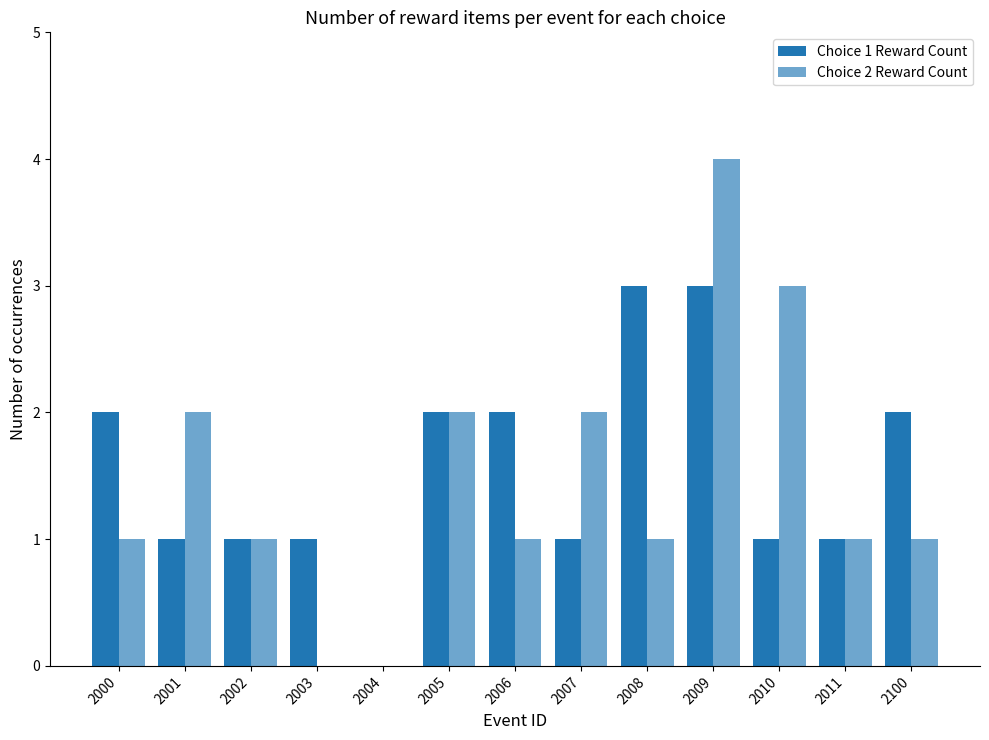

Are the bars grouped side by side (vs. stacked)?

Yes